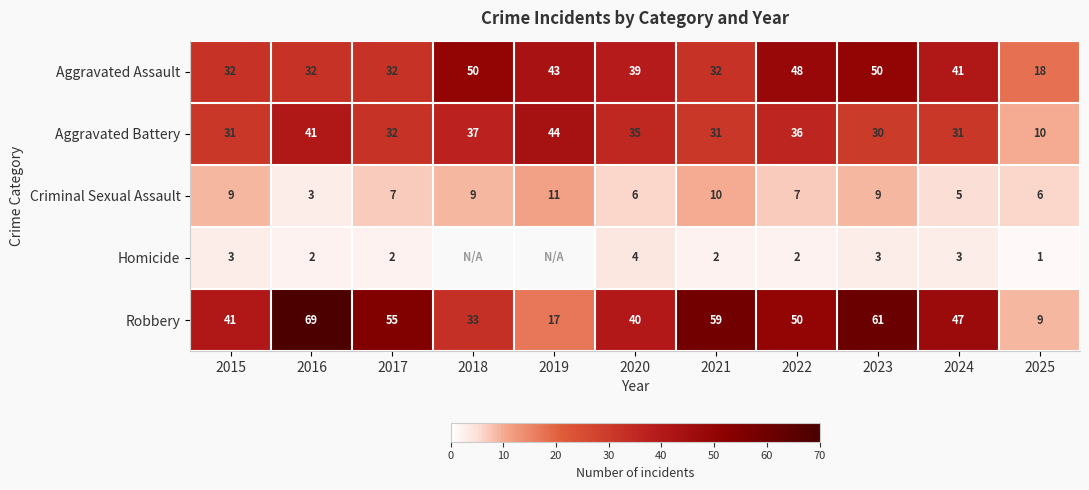

At how many categories does at least one series exceed 27?

10